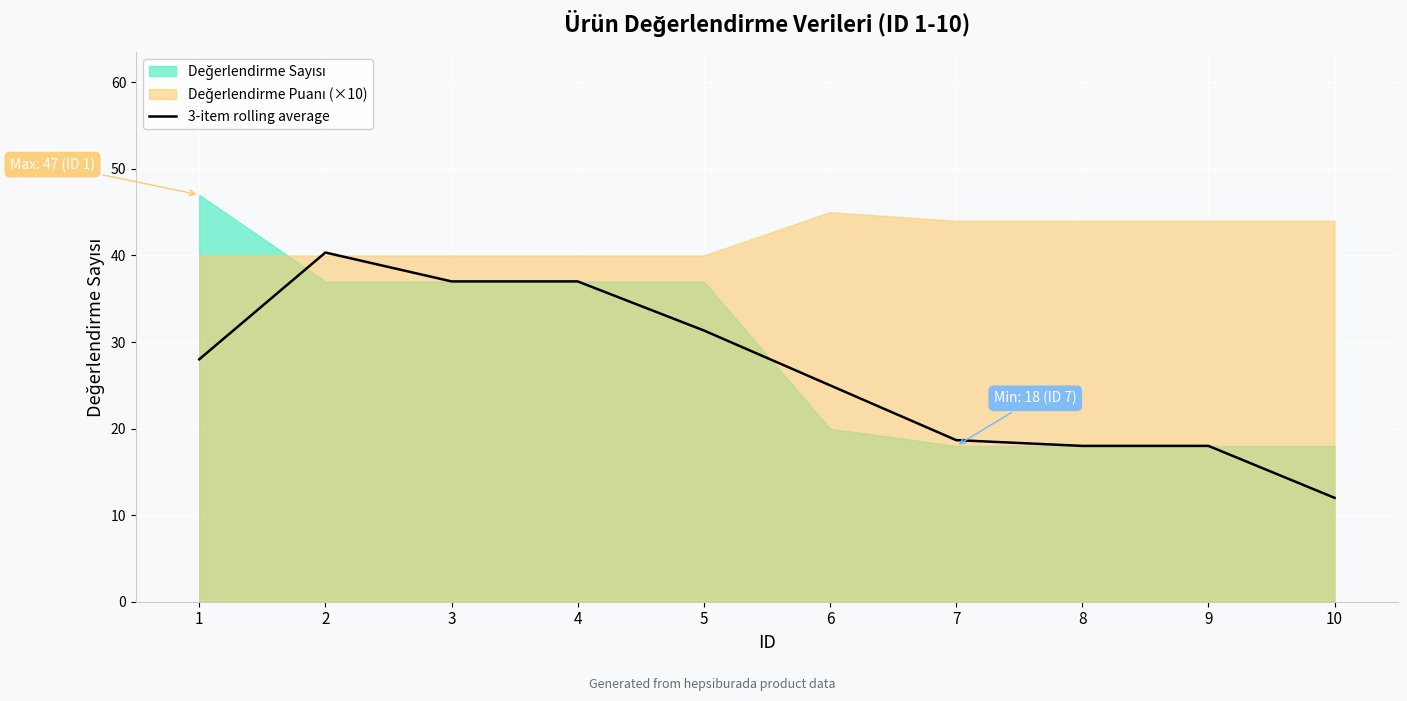

Which category has the lowest value in the 3-item rolling average series?

10